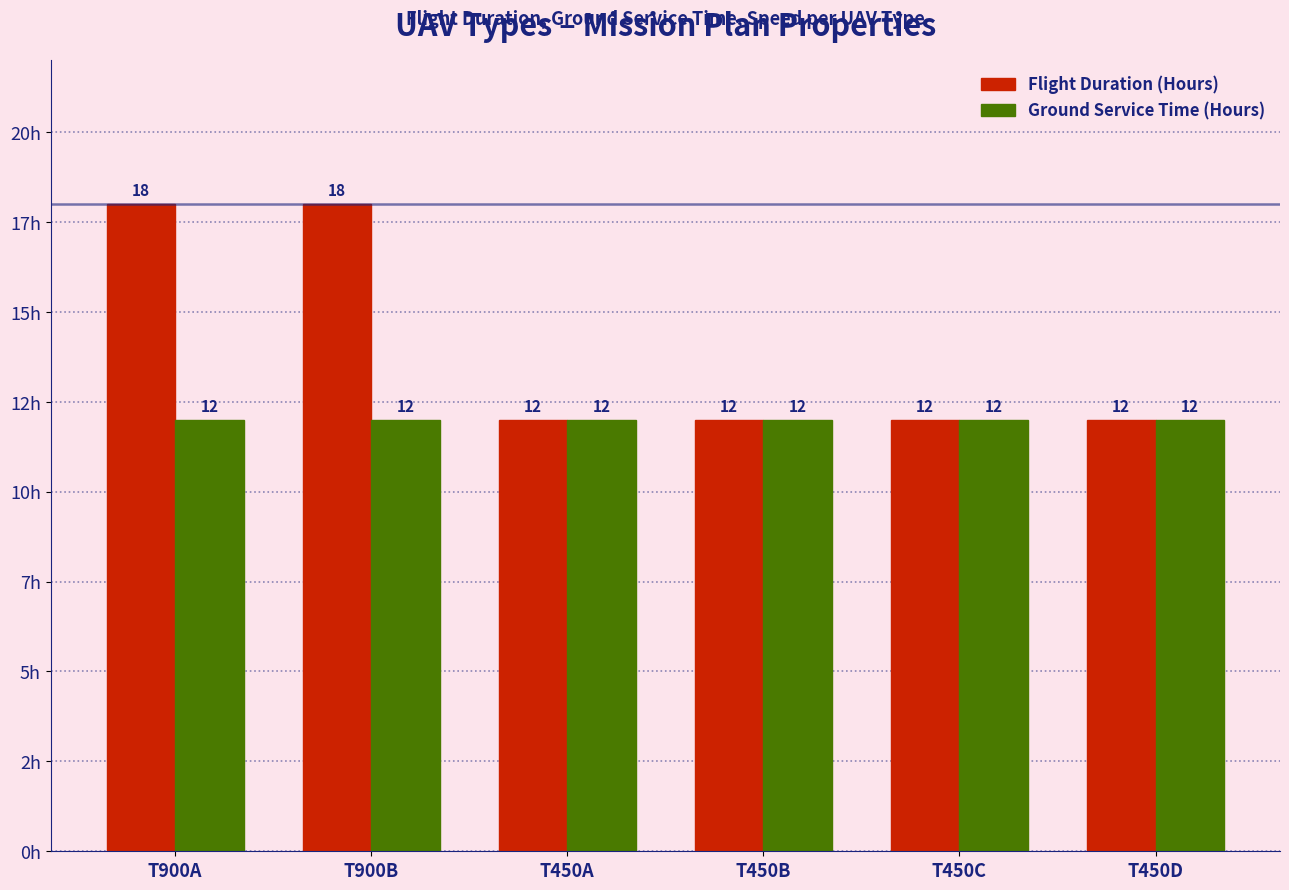

What are all the series names shown in the legend?

Flight Duration (Hours), Ground Service Time (Hours)